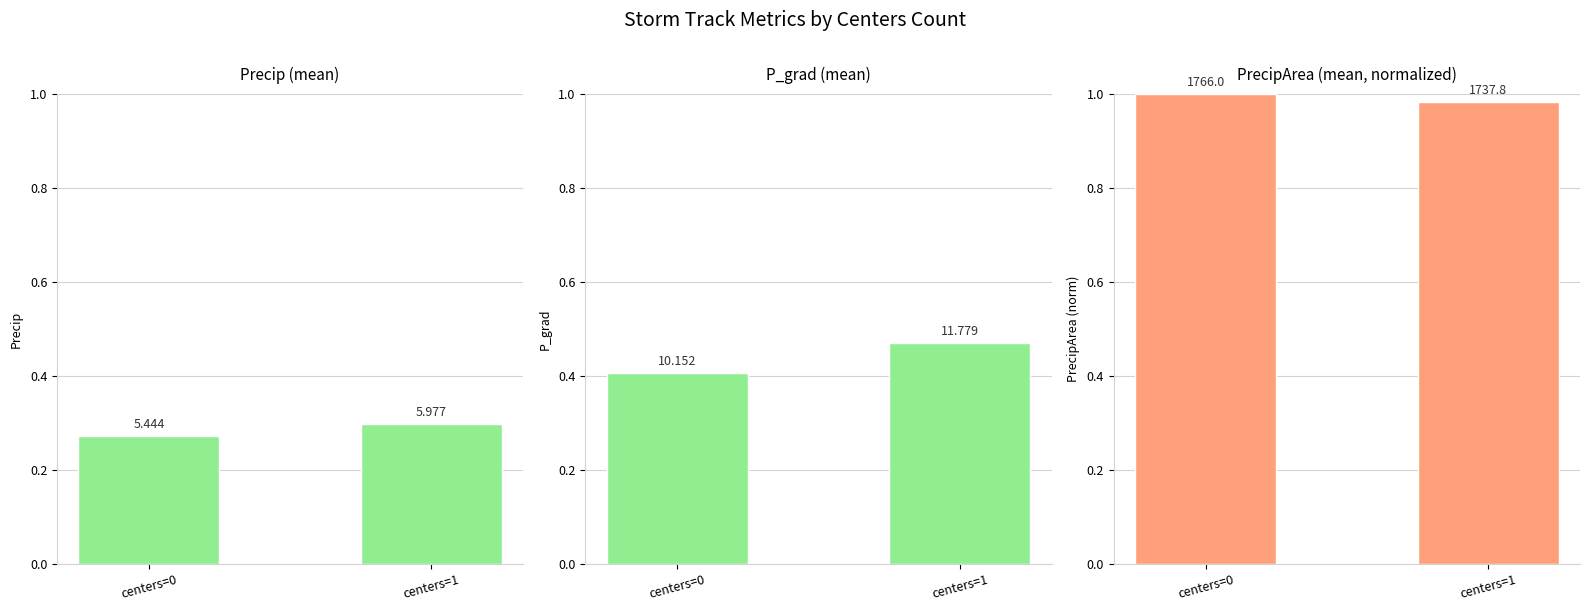

Reading left to right, extract all data points from this chart.

Precip (mean): centers=0=0.3	centers=1=0.3
P_grad (mean): centers=0=0.4	centers=1=0.5
PrecipArea (mean, normalized): centers=0=1.0	centers=1=1.0